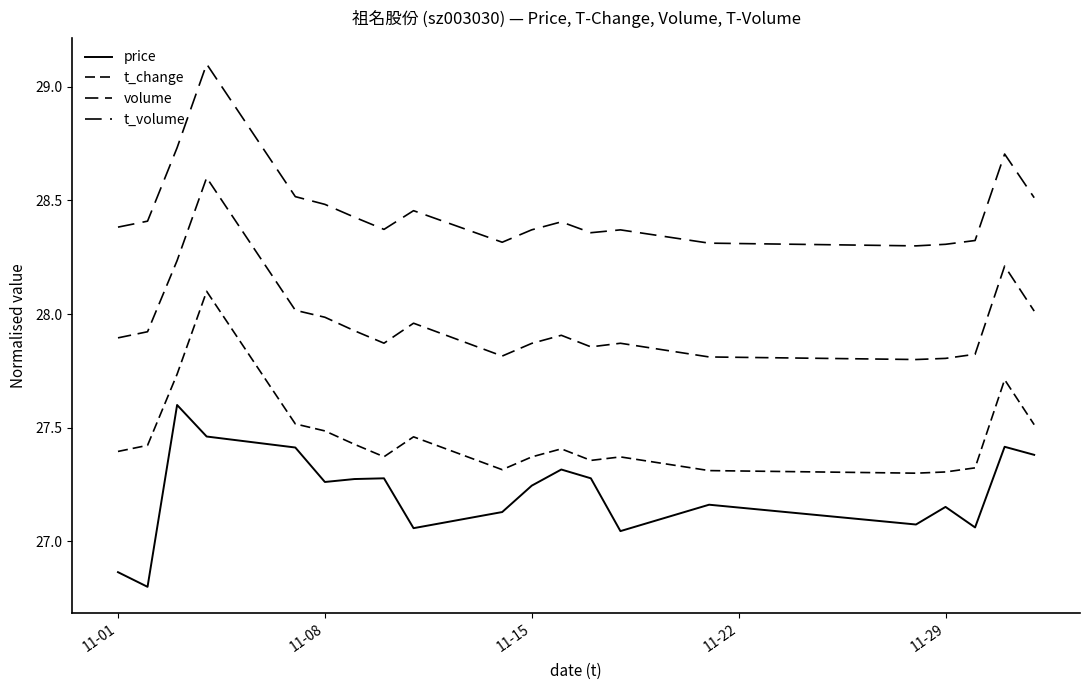

What is the minimum value shown in the chart?

26.8